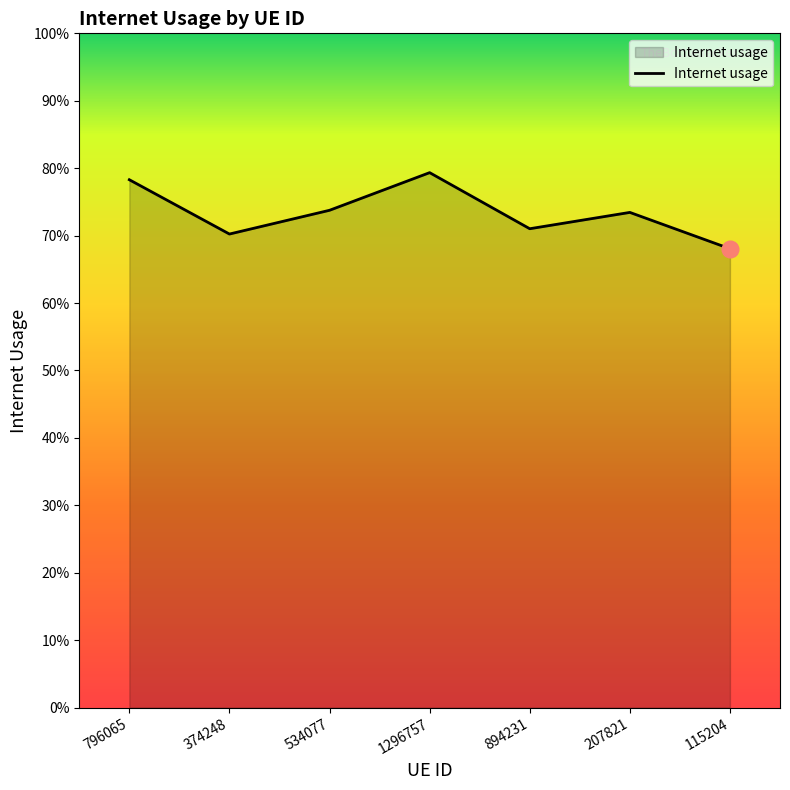

What is the difference between the second highest and minimum values?

0.1